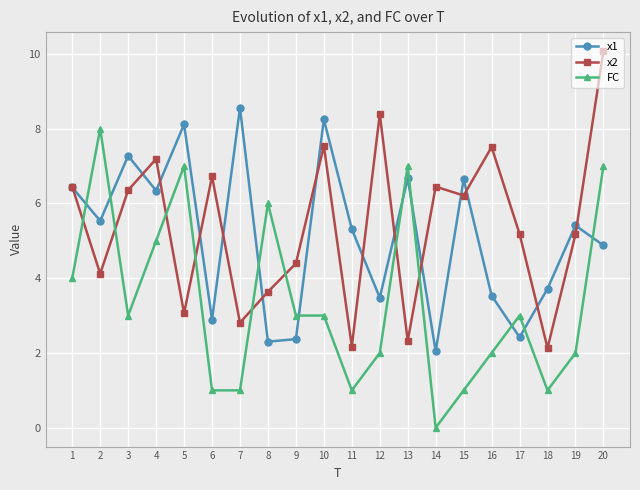

Between 7 and 16, which series saw the biggest shift?

x1